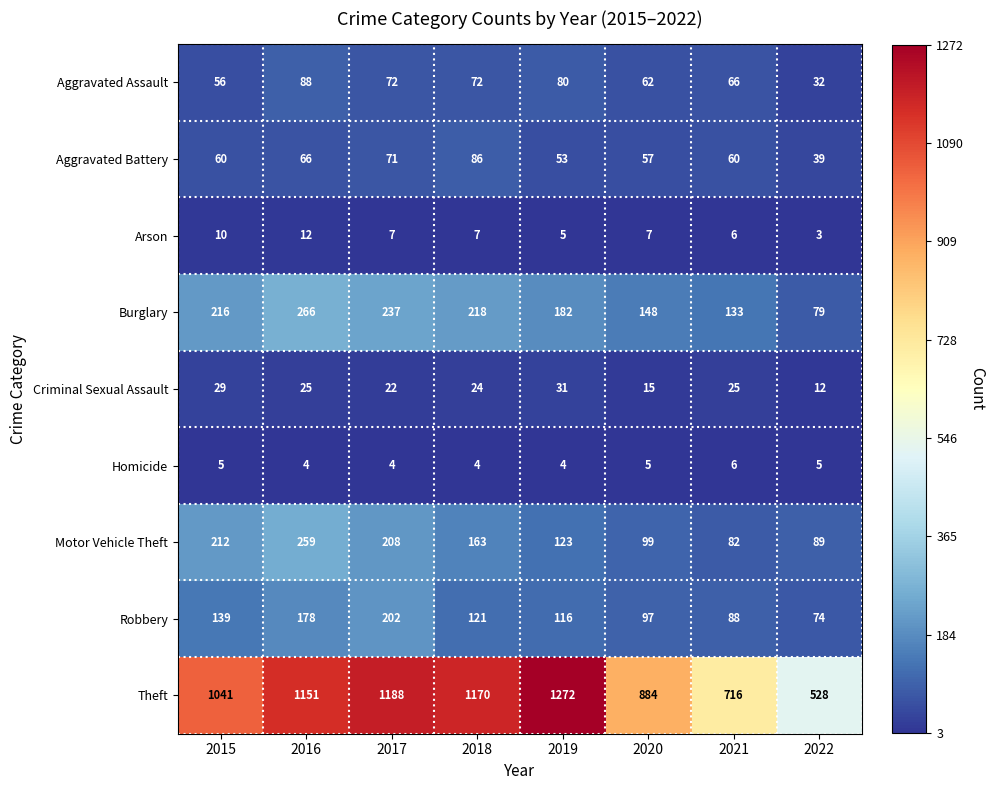

List the series in order of their peak value, lowest first.

Homicide, Arson, Criminal Sexual Assault, Aggravated Battery, Aggravated Assault, Robbery, Motor Vehicle Theft, Burglary, Theft